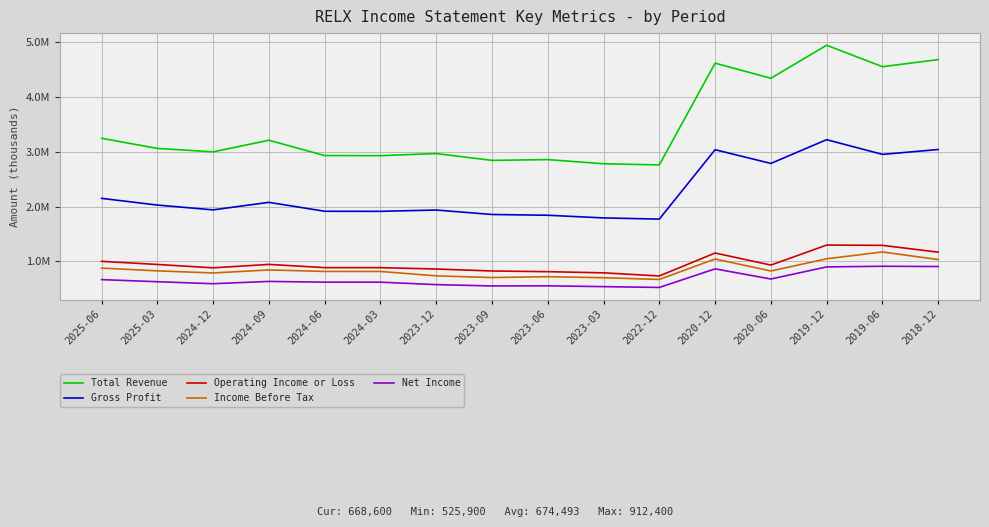

What are all the series names shown in the legend?

Total Revenue, Gross Profit, Operating Income or Loss, Income Before Tax, Net Income